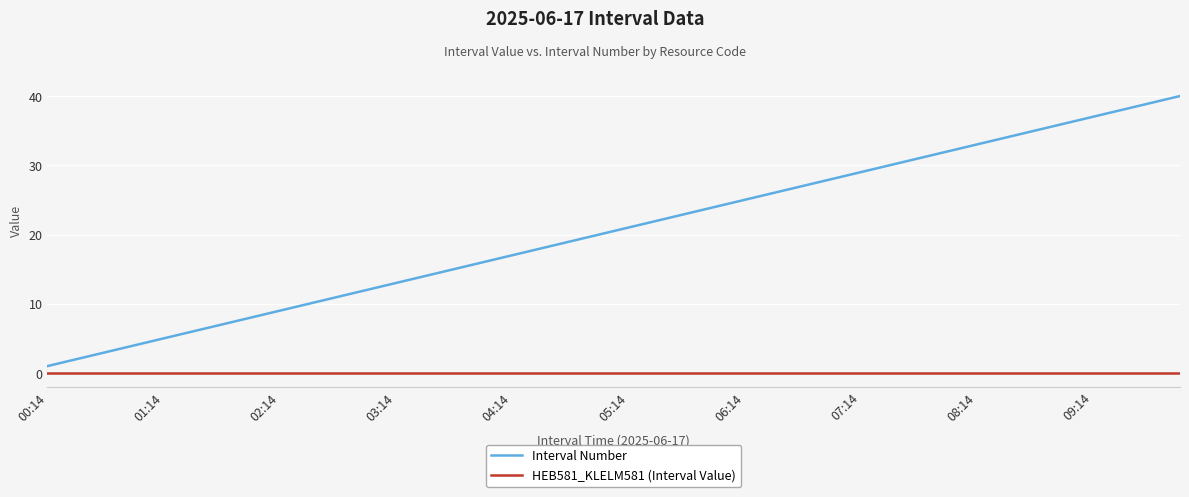

True or false: HEB581_KLELM581 (Interval Value) and Interval Number cross at least once.

False